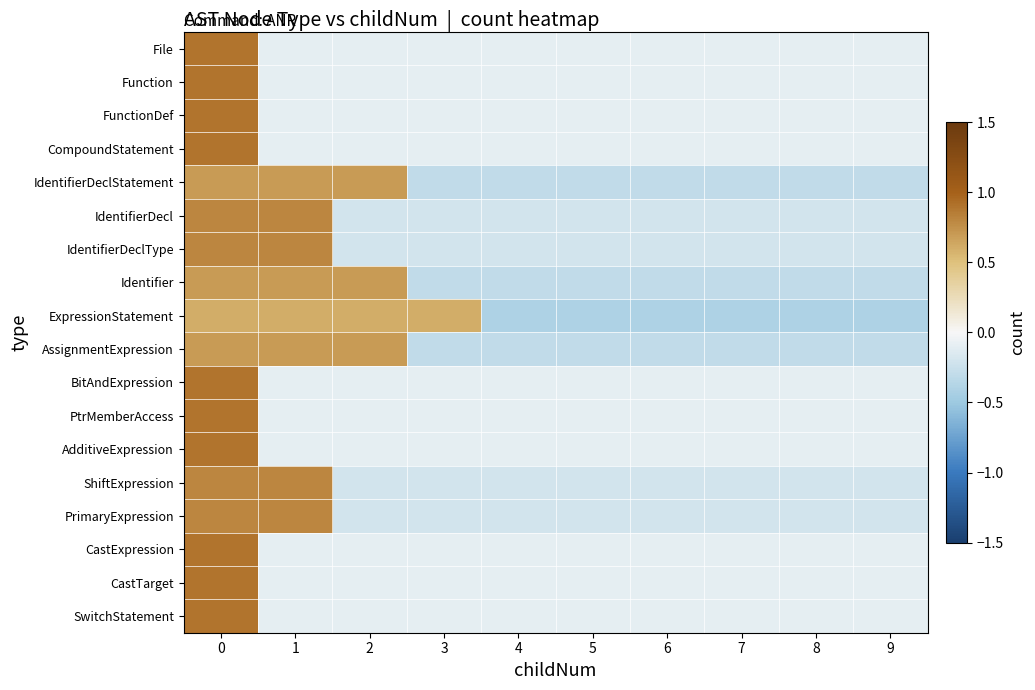

Rank the series at 9 from lowest to highest value.

ExpressionStatement, IdentifierDeclStatement, Identifier, AssignmentExpression, IdentifierDecl, IdentifierDeclType, ShiftExpression, PrimaryExpression, File, Function, FunctionDef, CompoundStatement, BitAndExpression, PtrMemberAccess, AdditiveExpression, CastExpression, CastTarget, SwitchStatement